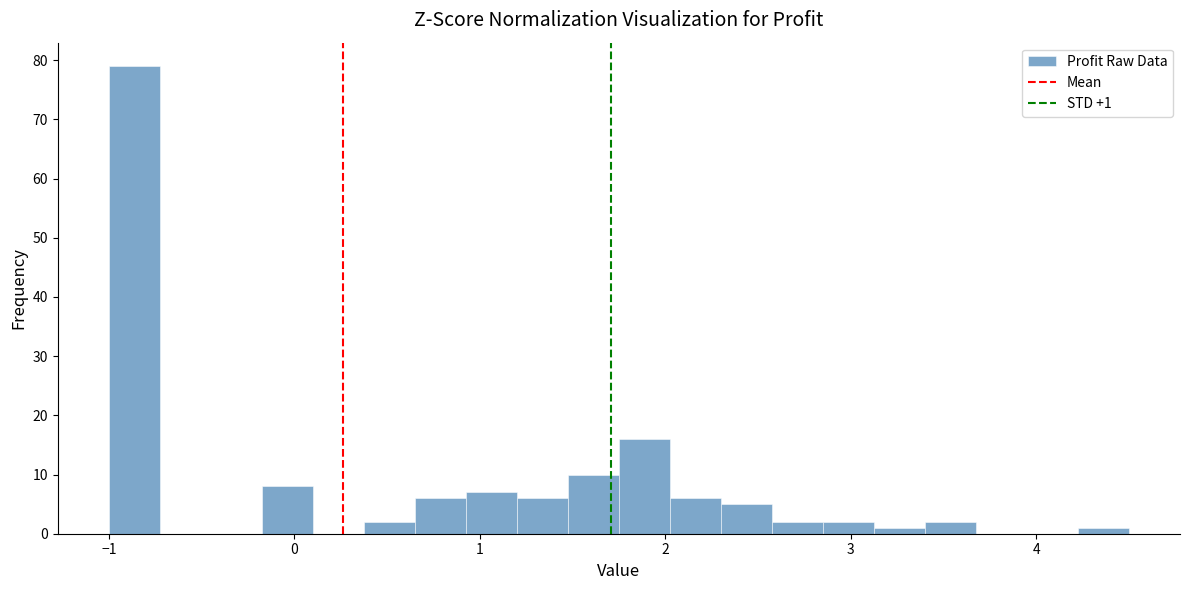

Read against the x-axis, roughly where is the centre of the tallest bar?

-0.9